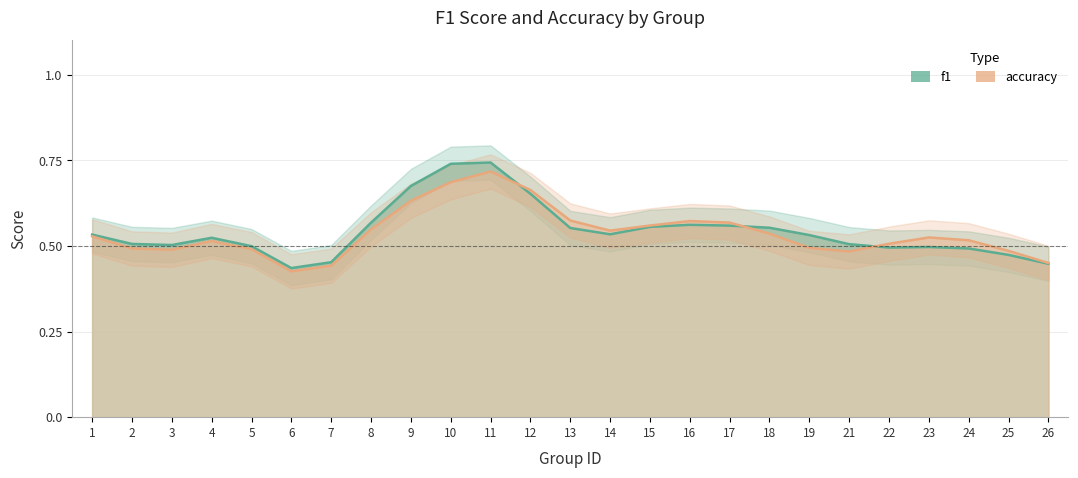

Is the value of f1 at 12 greater than the value of accuracy at 24?

Yes